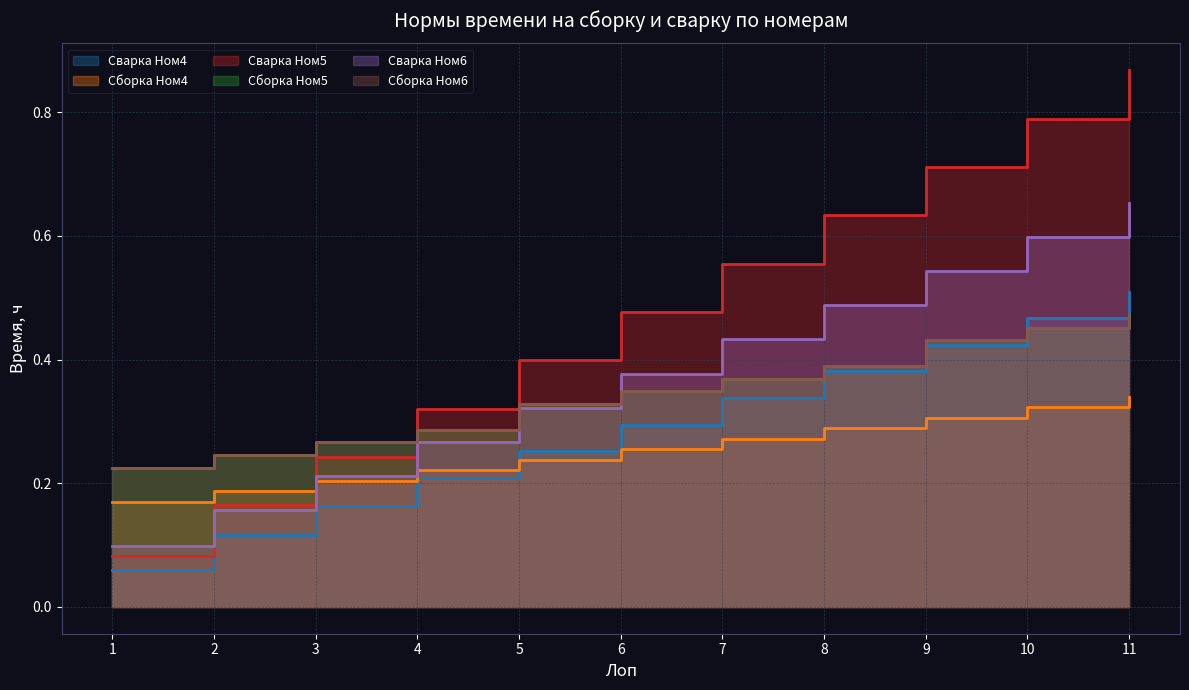

Rank the series by their maximum value, from lowest to highest.

Сборка Ном4, Сборка Ном5, Сборка Ном6, Сварка Ном4, Сварка Ном6, Сварка Ном5